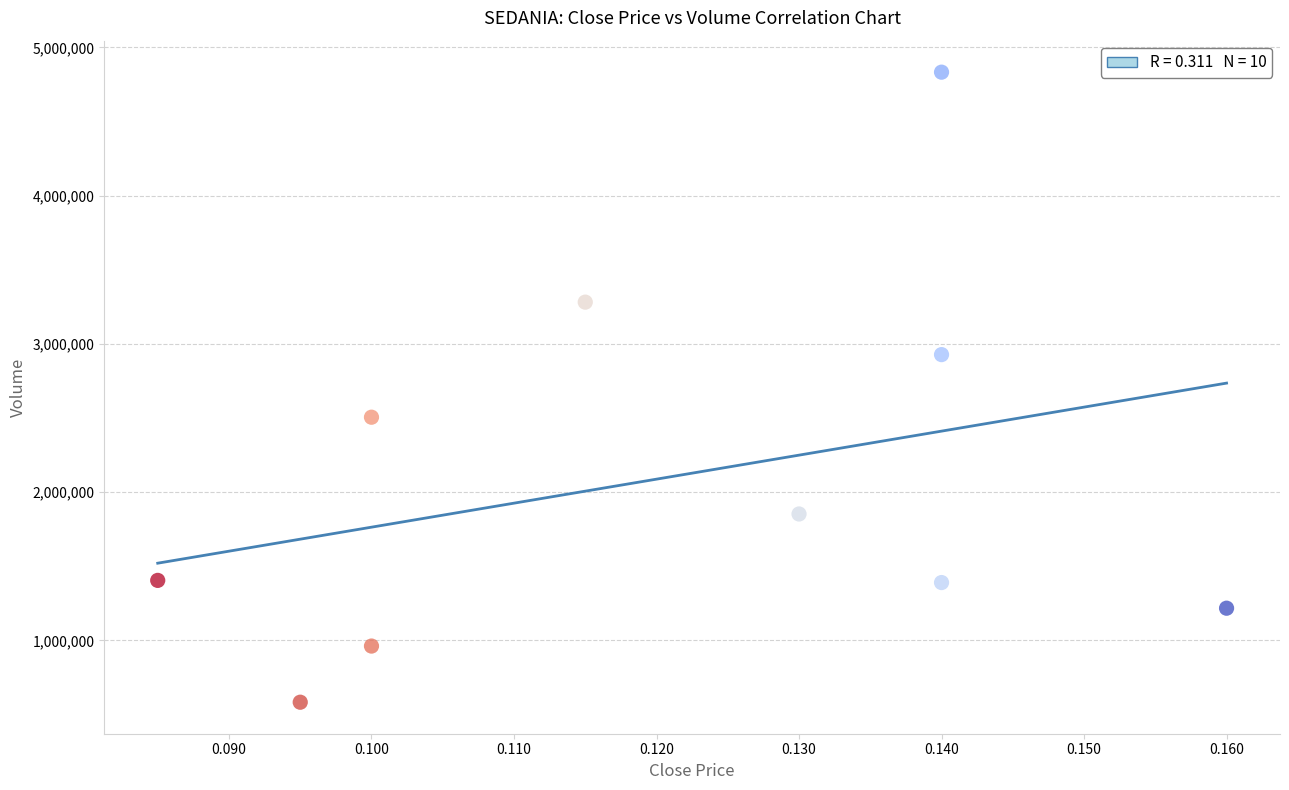

What is the average Y value?

2096300